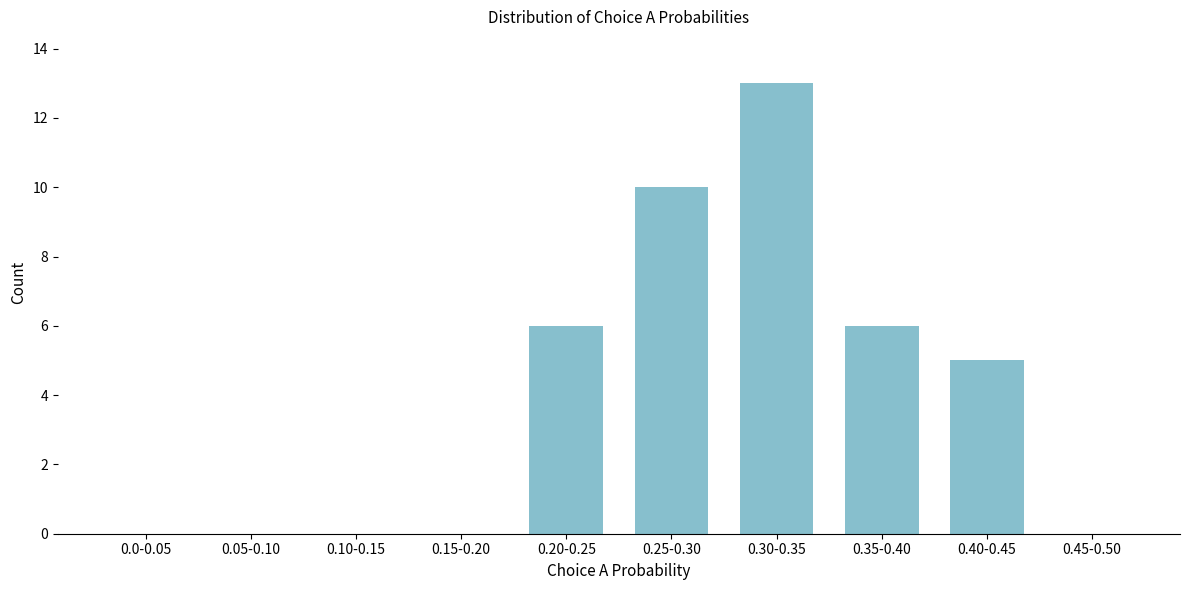

Reading left to right, extract all data points from this chart.

0.0-0.05=0	0.05-0.10=0	0.10-0.15=0	0.15-0.20=0	0.20-0.25=6	0.25-0.30=10	0.30-0.35=13	0.35-0.40=6	0.40-0.45=5	0.45-0.50=0